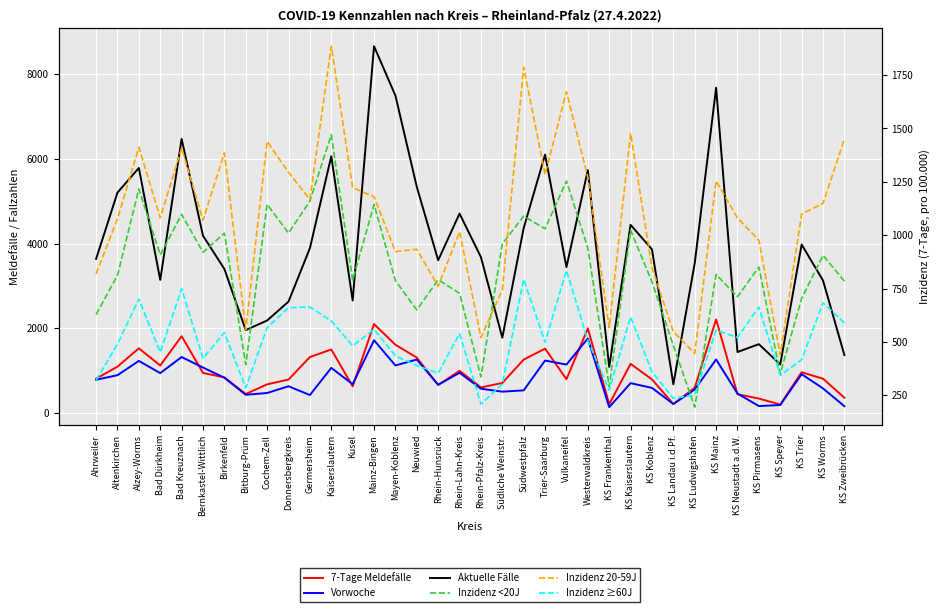

What is the greatest value displayed?

8663.0